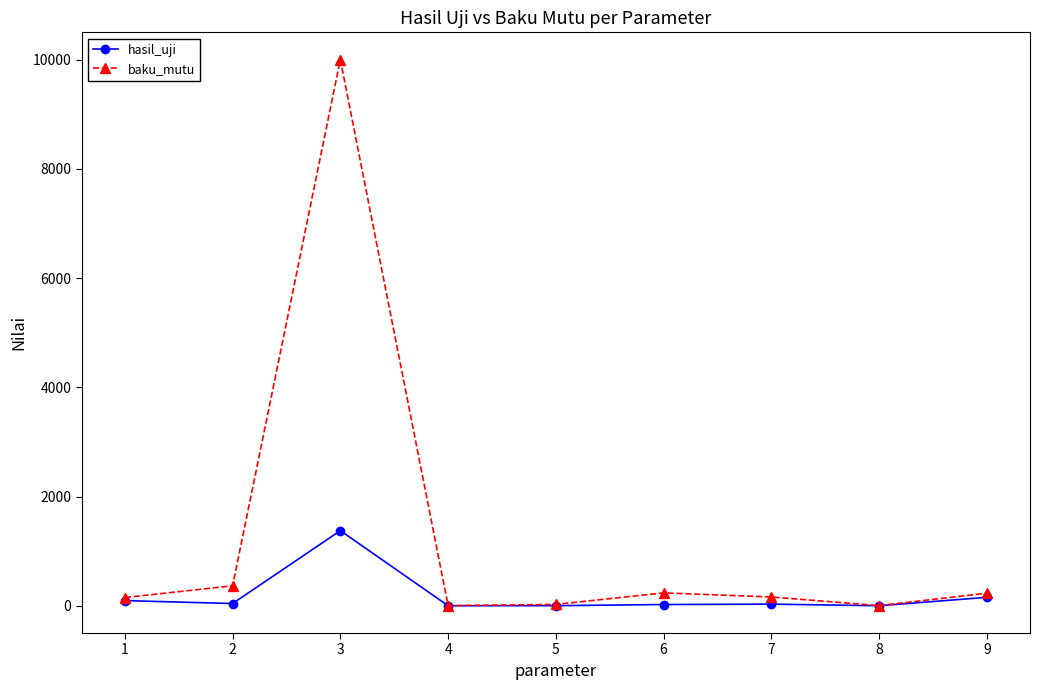

List the series in order of their overall mean, highest first.

baku_mutu, hasil_uji